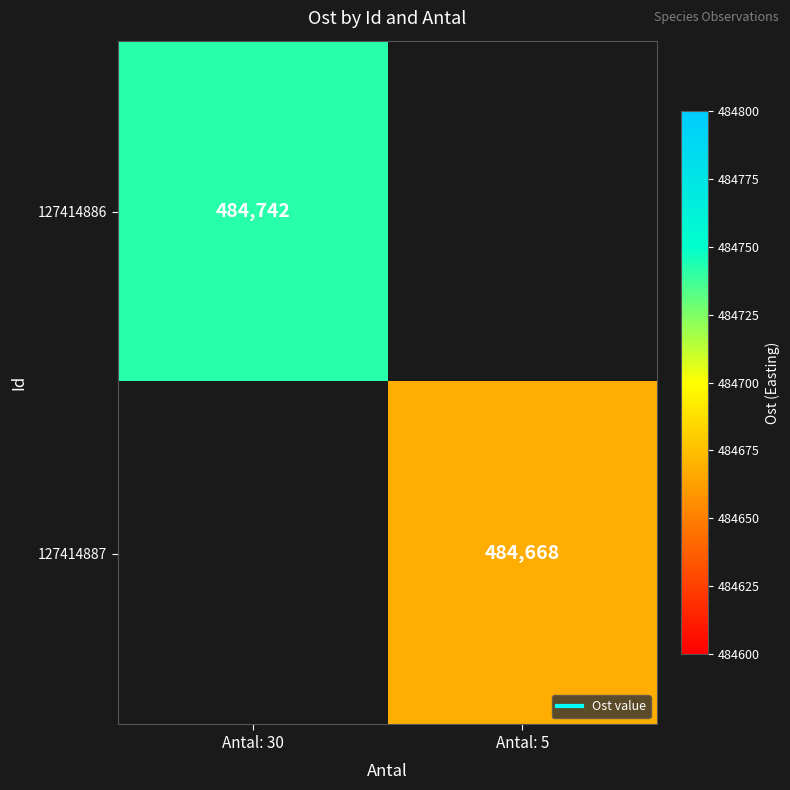

Between Antal: 5 and Antal: 30, which is larger?

Antal: 30